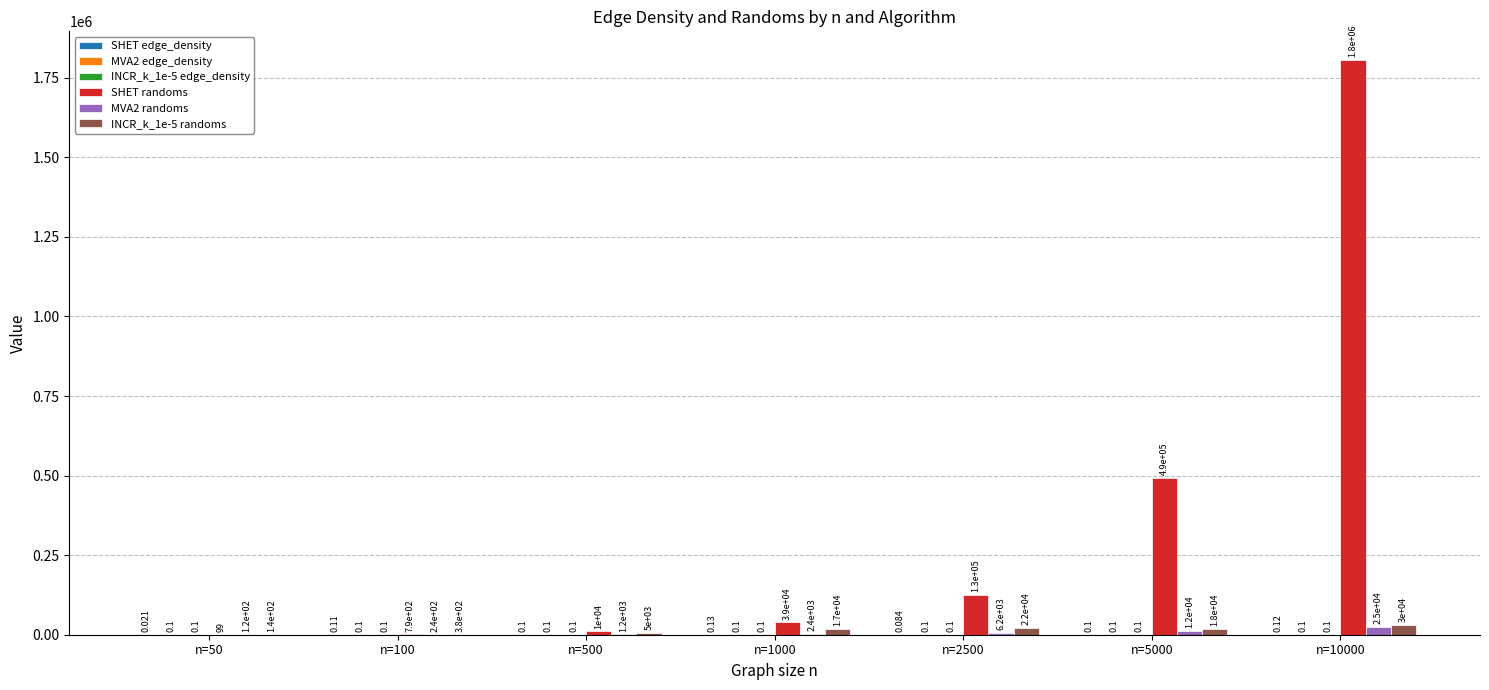

How many categories are shown in the chart?

7